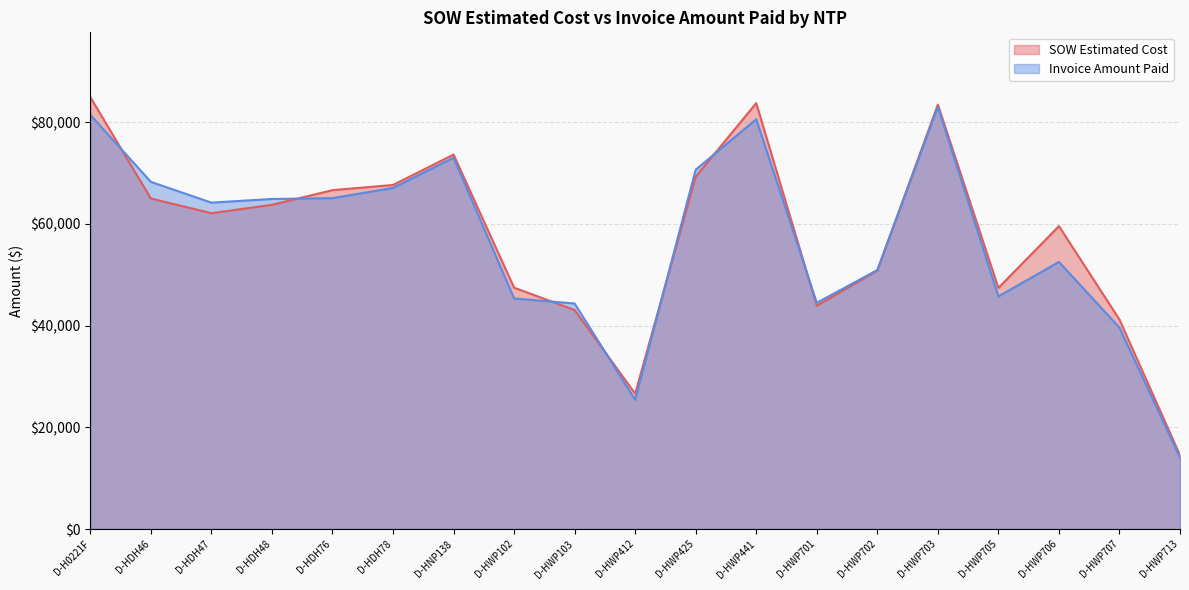

How many data points in SOW Estimated Cost are less than 62104?

9